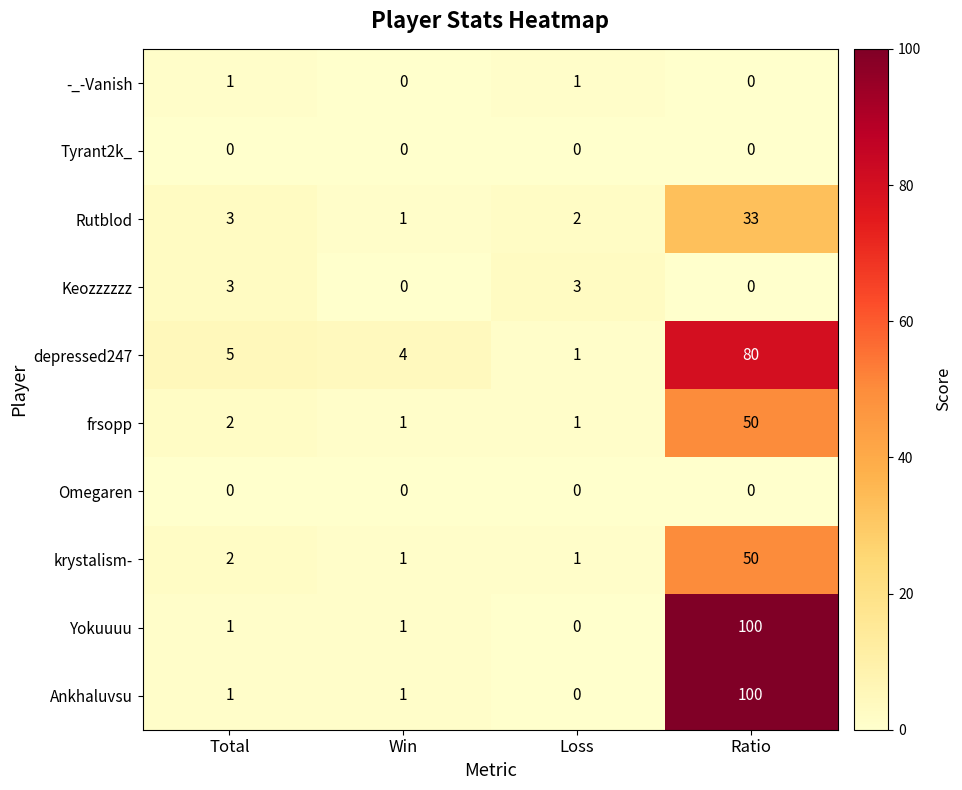

How many Keozzzzzz values are between 0 and 3?

4